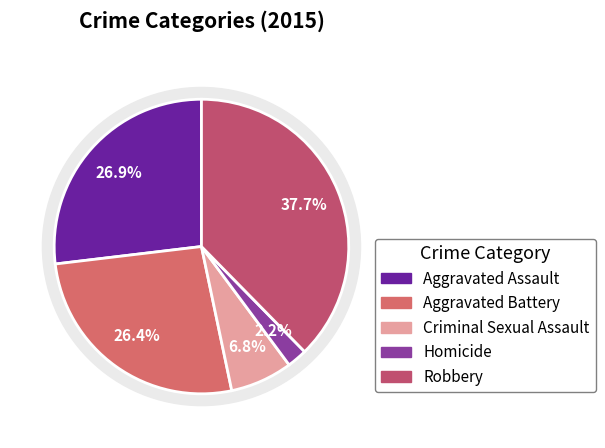

What is the smallest slice in the pie chart?

Homicide